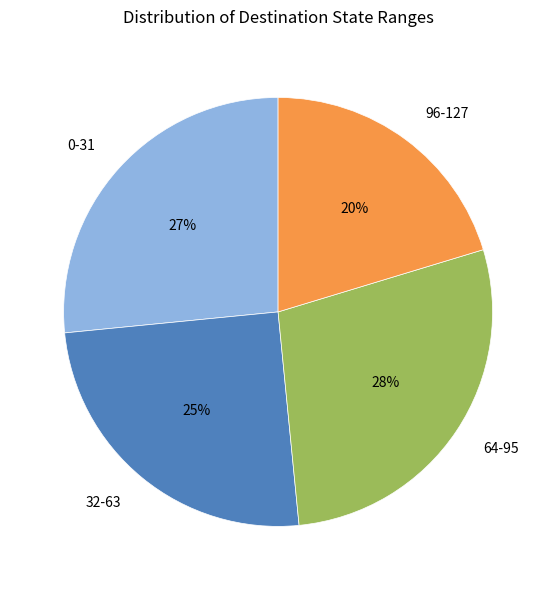

Which slice is the largest?

64-95